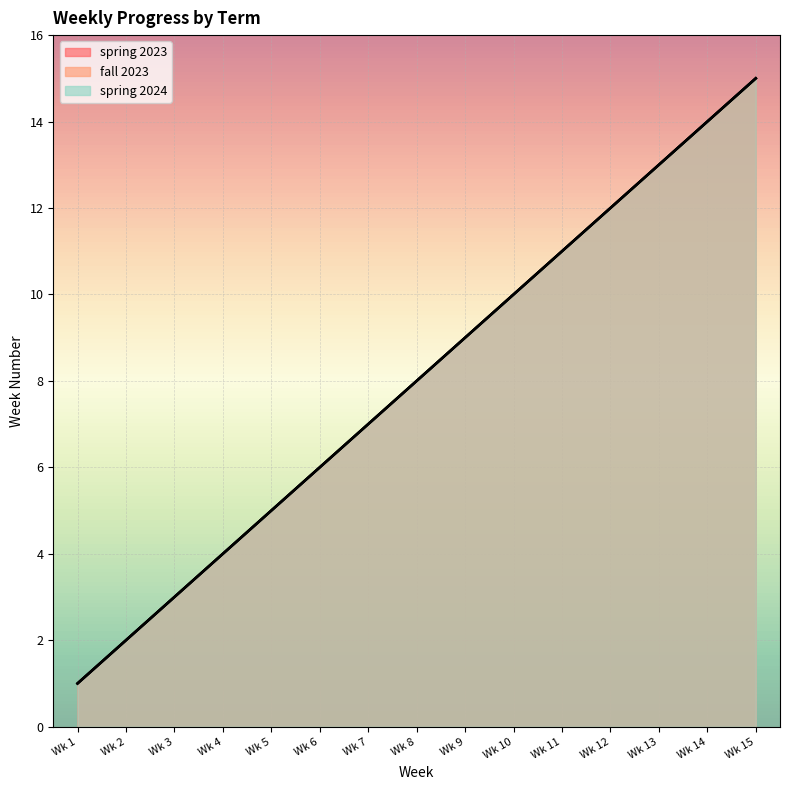

True or false: spring 2024 and fall 2023 cross at least once.

False